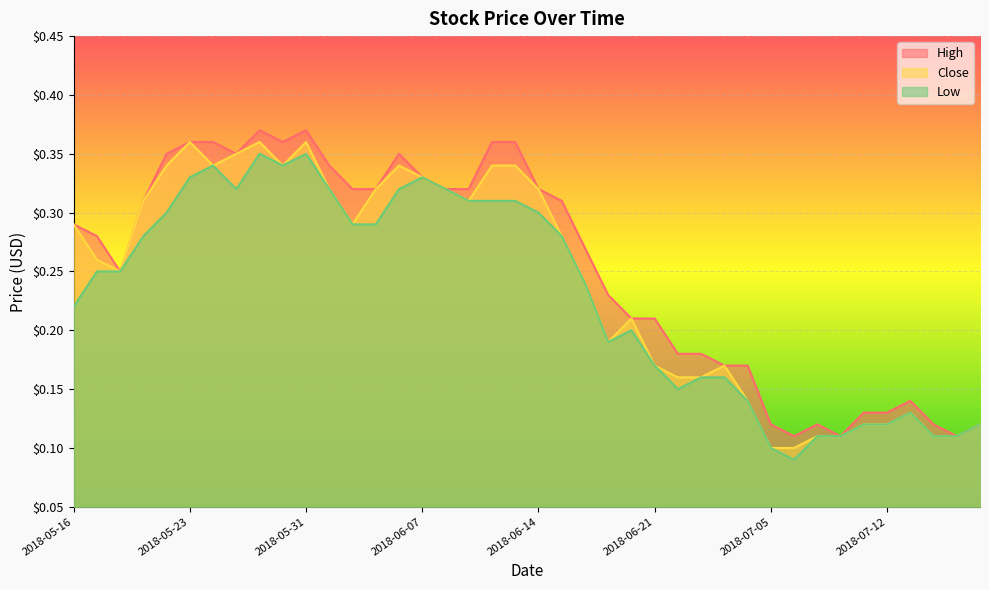

What is the difference between the second highest and second lowest values in the Low series?

0.2